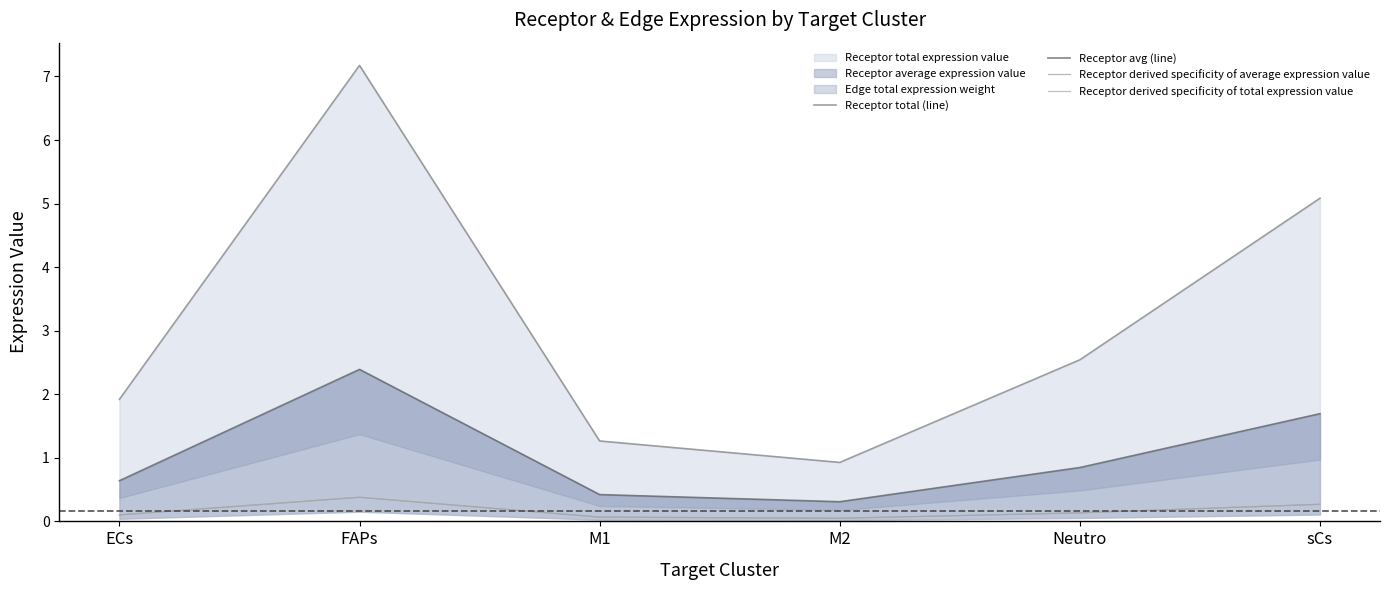

Is the value of Receptor total (line) at M2 greater than the value of Receptor avg (line) at ECs?

Yes